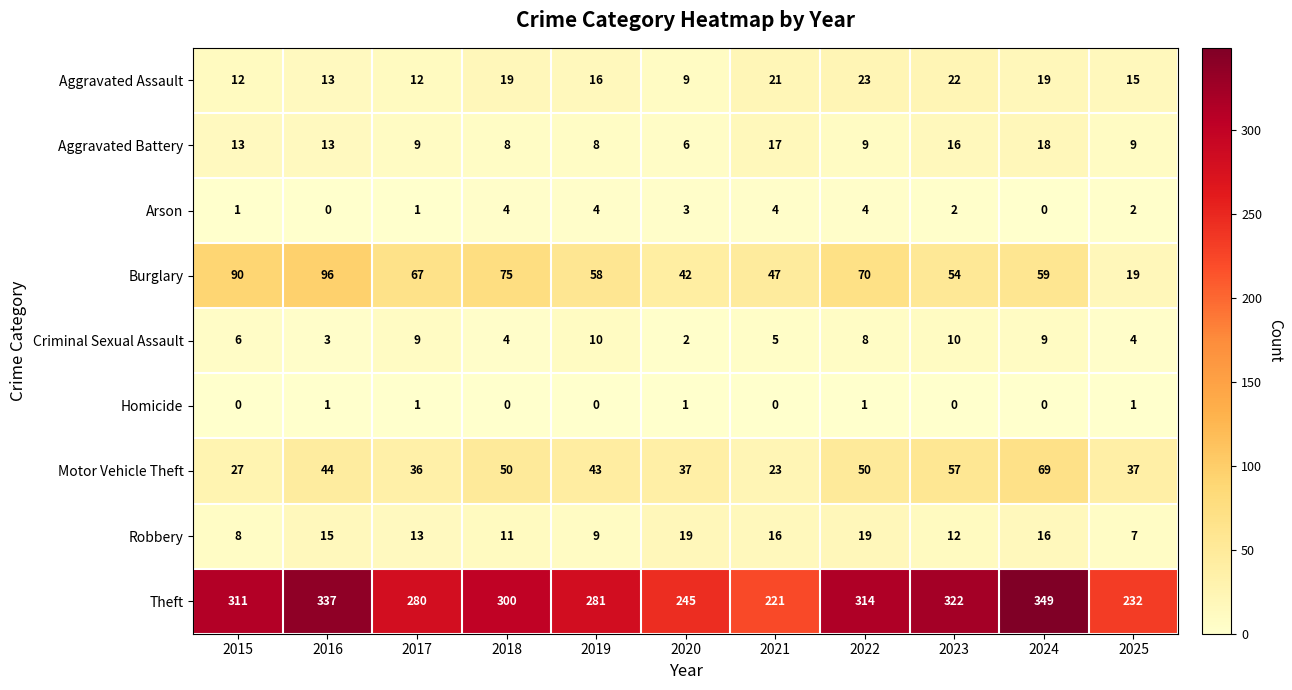

What is the spread (max minus min) of values at 2023?

322